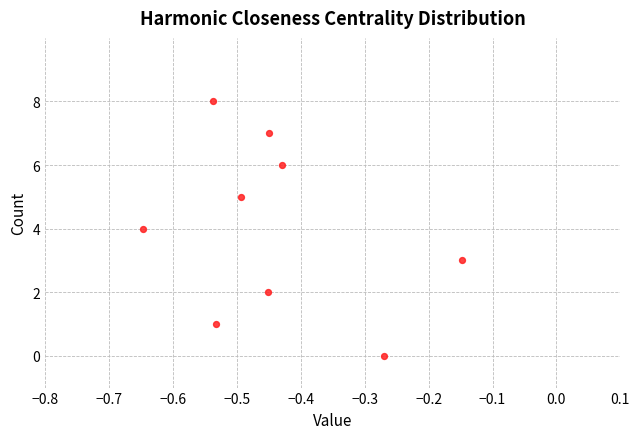

What is the average Y value?

4